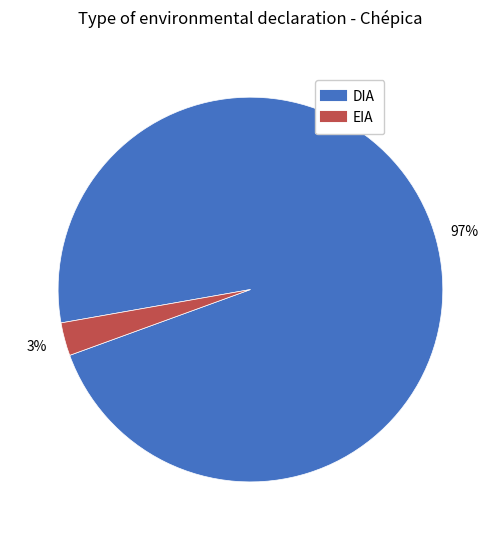

Is it true that EIA is 3% of the pie?

True